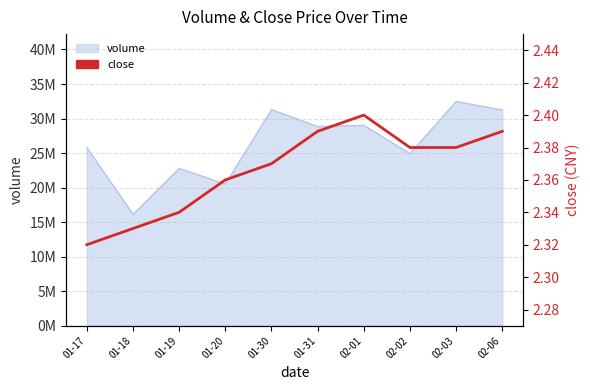

What is the smallest value displayed?

2.3